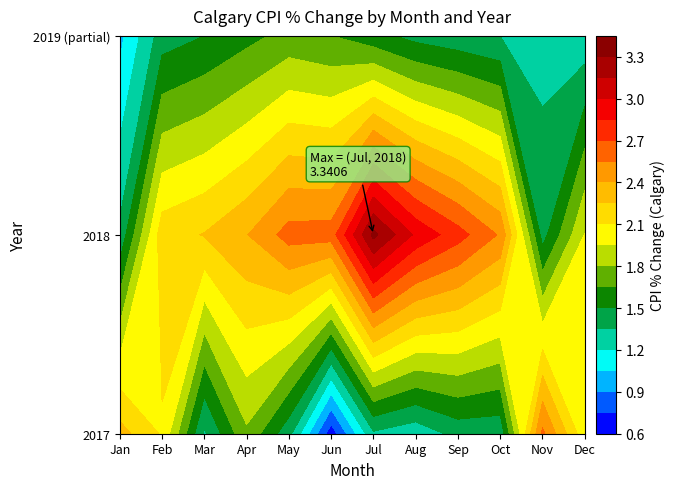

Which series has the widest spread of values?

2018